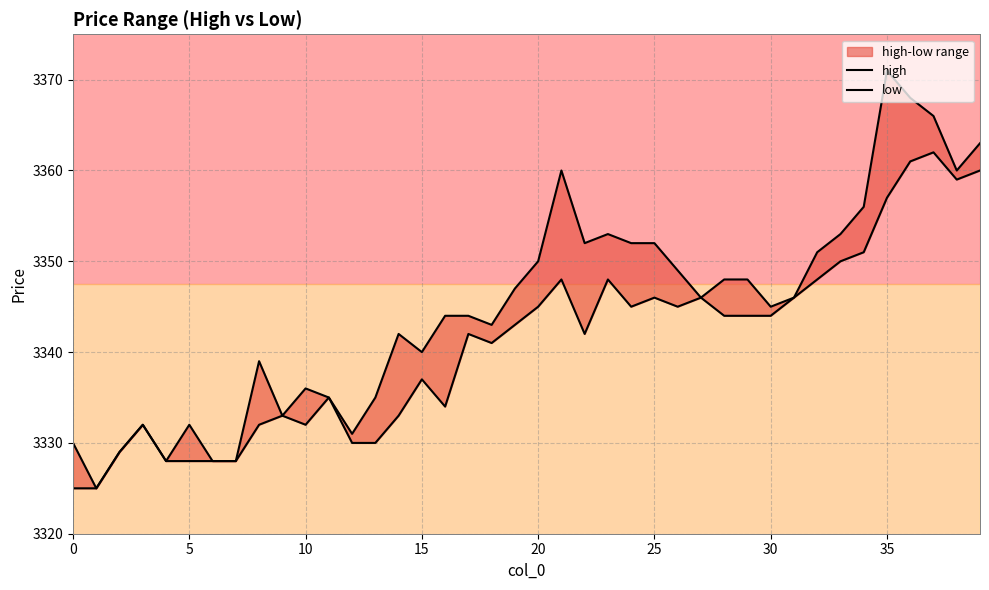

Between 33 and 32, which is larger?

33